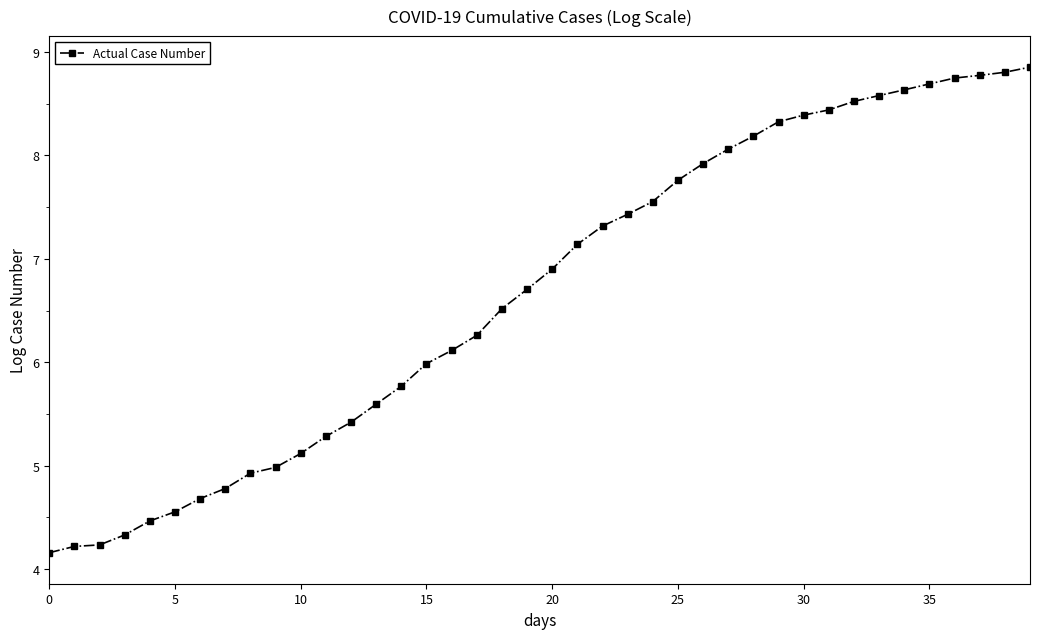

What is the average value?

6.7